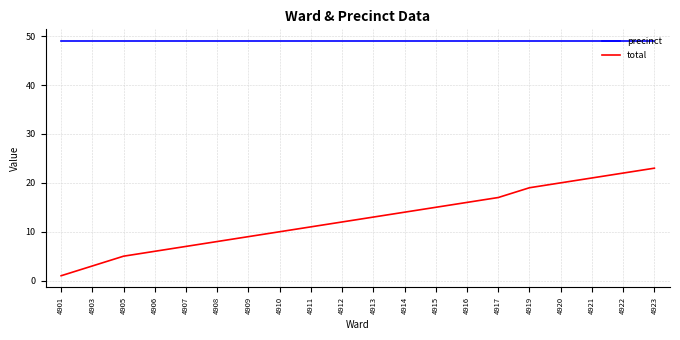

At which category is the sum across all series the highest?

4923